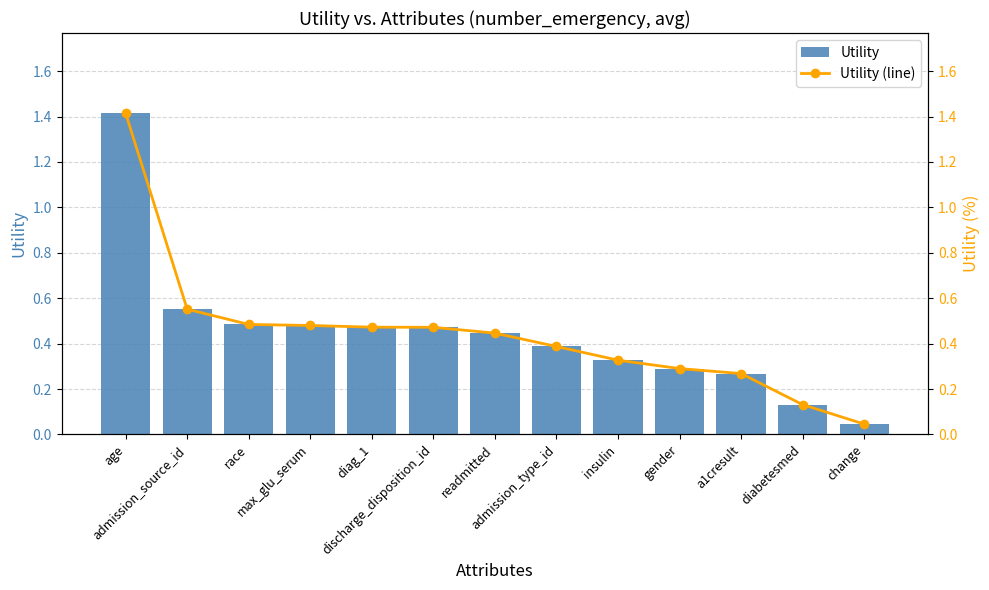

Which category has the highest value across all series?

age